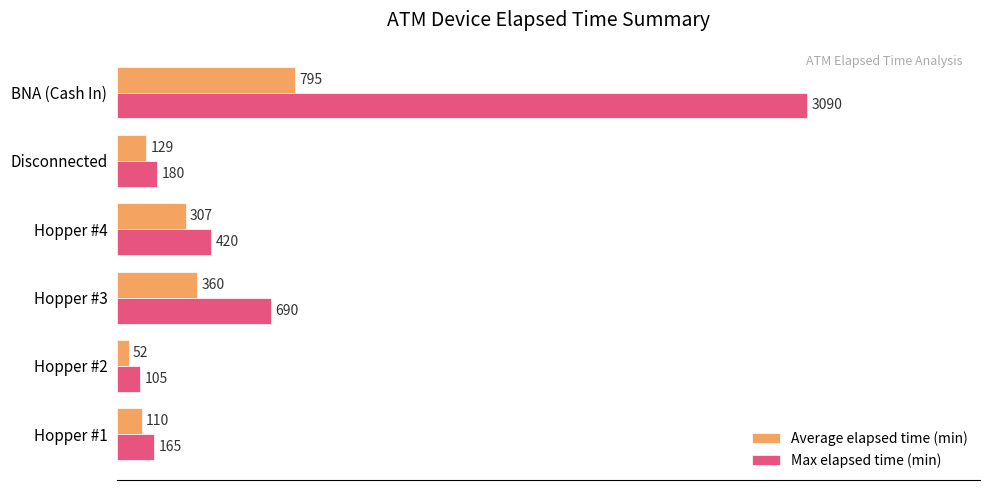

At which label is Average elapsed time (min) closest to 423?

Hopper #3